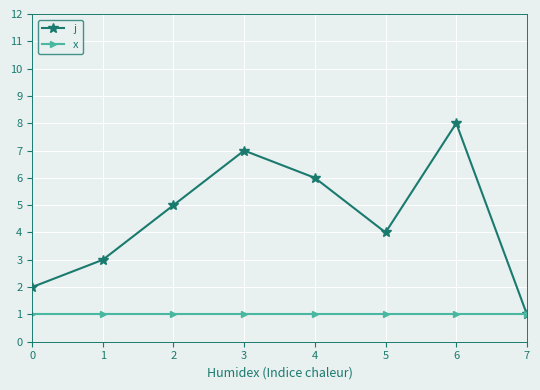

What is the highest value of the j series?

8